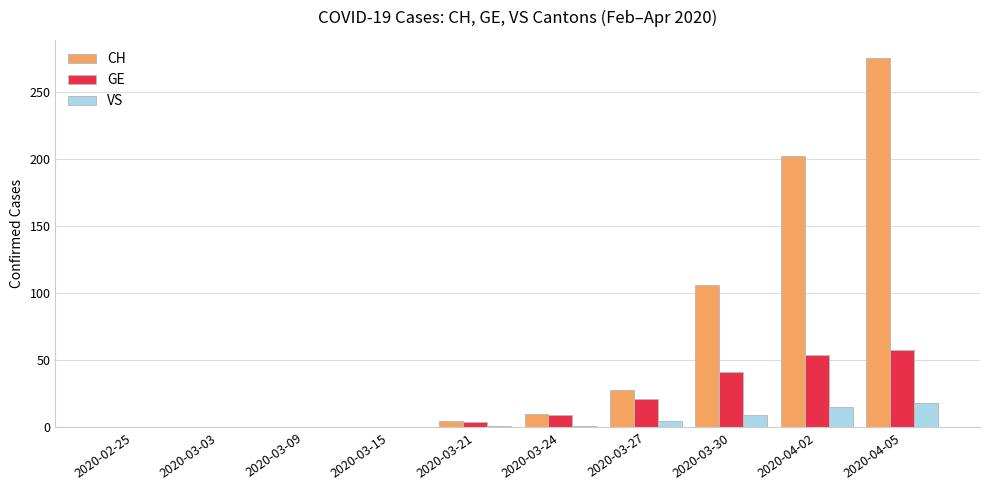

Where is CH nearest to the value 137?

2020-03-30